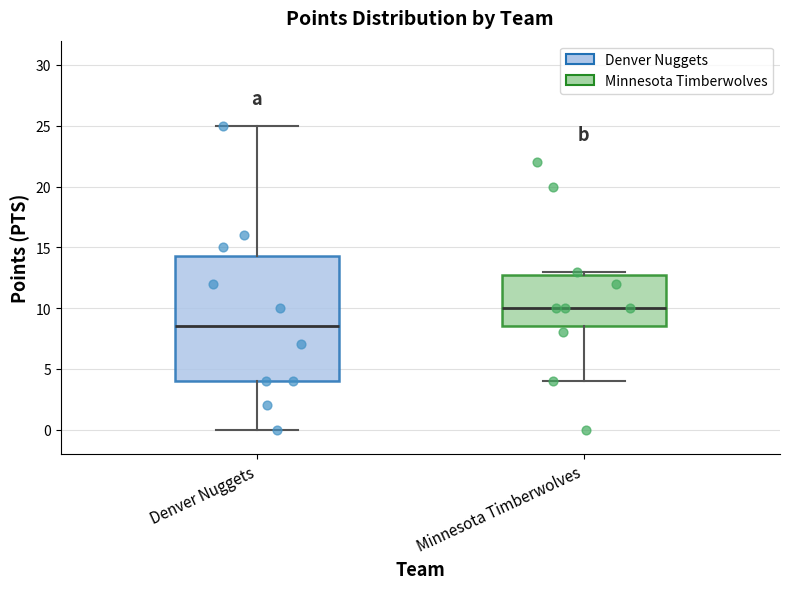

Reading left to right, read every box against the y-axis: the position of its median line, the range the box covers, and the ends of its whiskers. The values are not printed on the chart, so give them approximately, as read against the axis.

Denver Nuggets: median 8.5, box 4.0 to 14.5, whiskers 0.0 to 25.0
Minnesota Timberwolves: median 10.0, box 8.5 to 13.0, whiskers 4.0 to 13.0 (just above the box's upper edge)